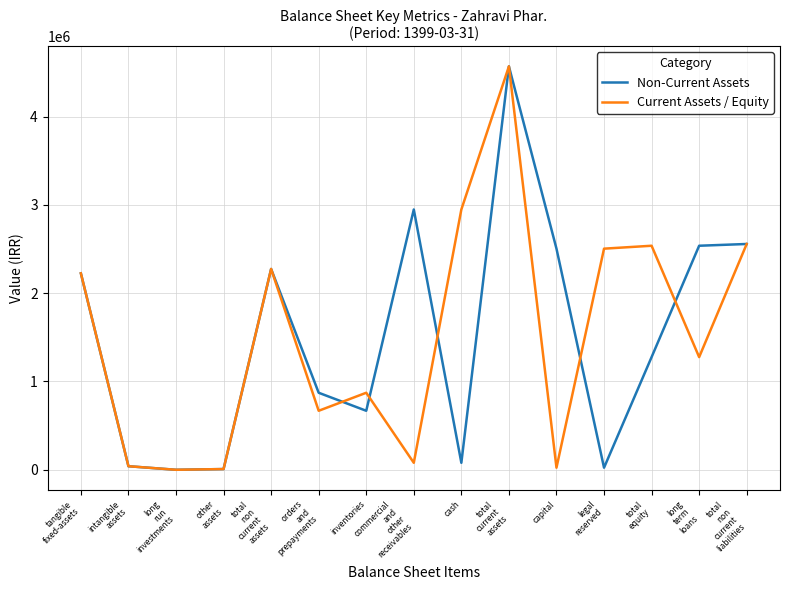

What is the spread (max minus min) of values at inventories?

204041